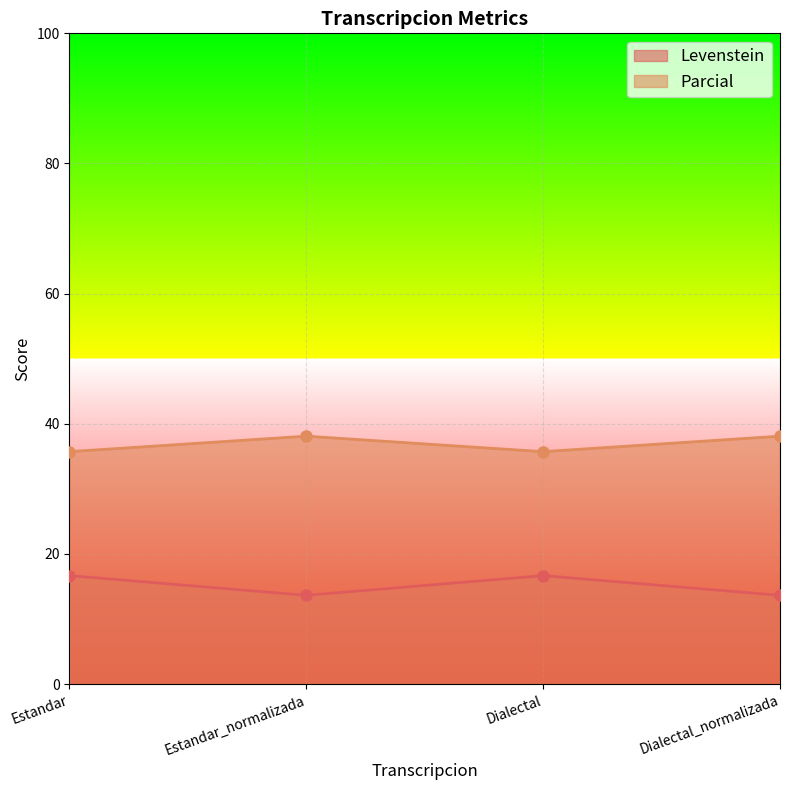

What position from the right is Dialectal?

2